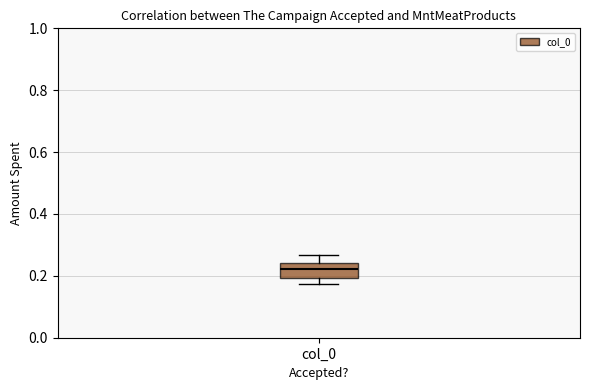

Read this box plot against the y-axis: the position of the median line, the range covered by the box, and the ends of both whiskers. The values are not printed on the chart, so give them approximately, as read against the axis.

median 0.22, box 0.20 to 0.24, whiskers 0.18 to 0.26